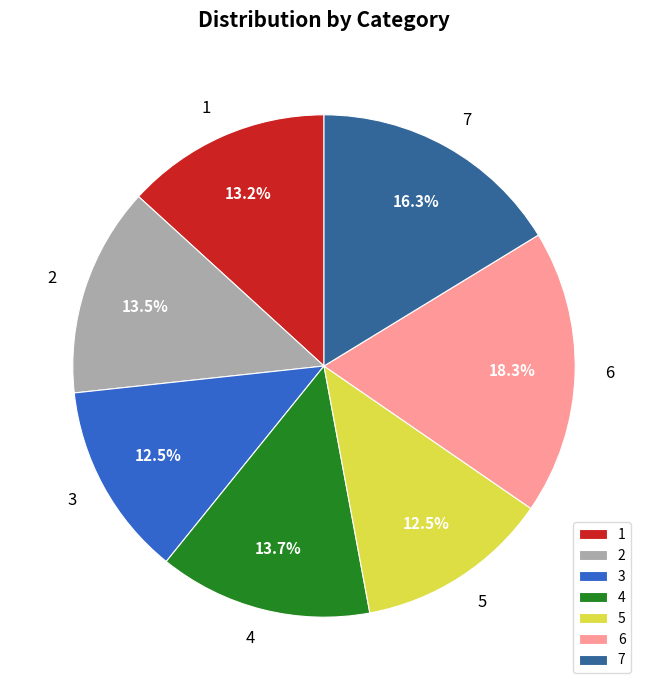

Between 6 and 5, which is larger?

6